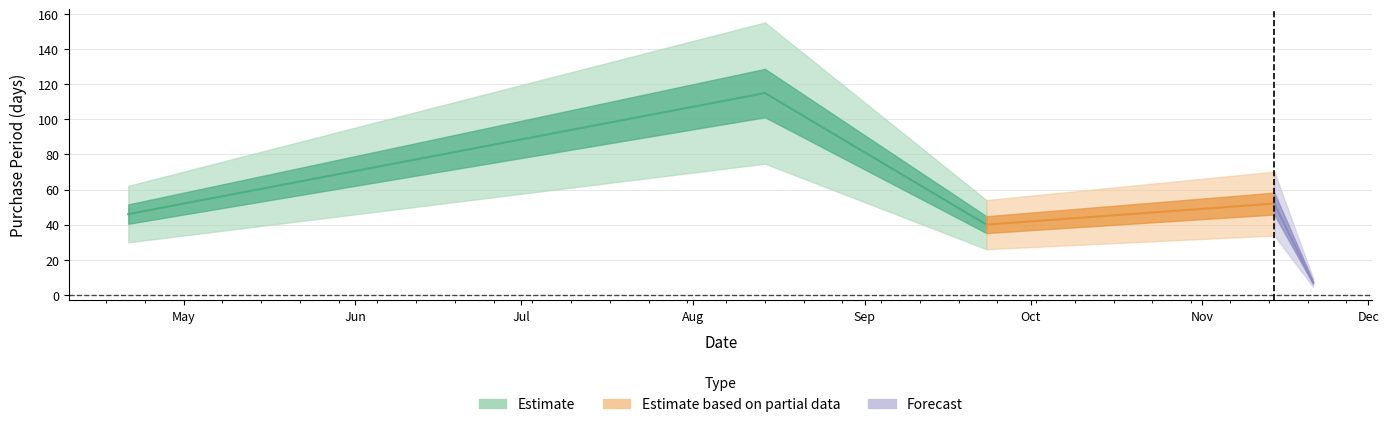

What position from the left is 2017-09-23?

3